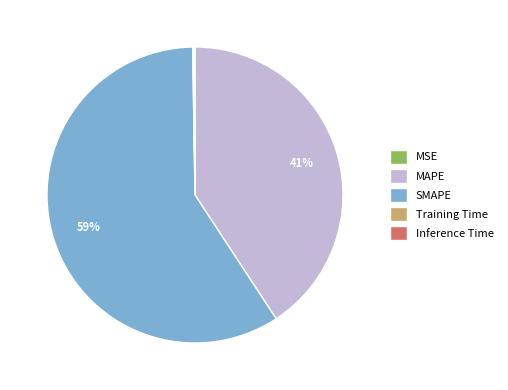

The SMAPE slice represents 59% of the pie. True or false?

True